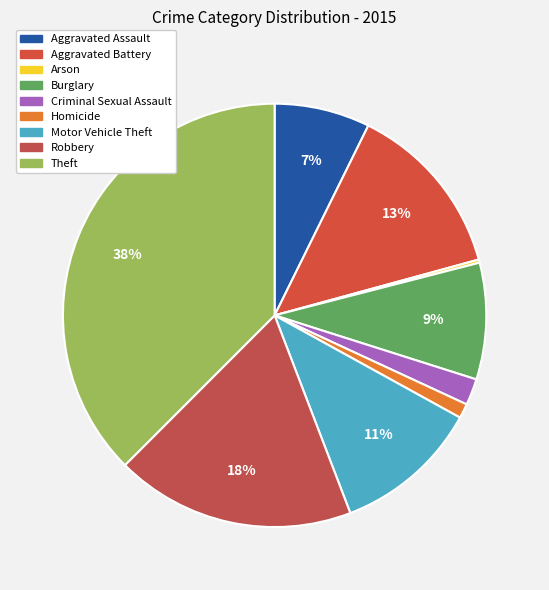

True or false: Aggravated Battery accounts for 13% of the total.

True